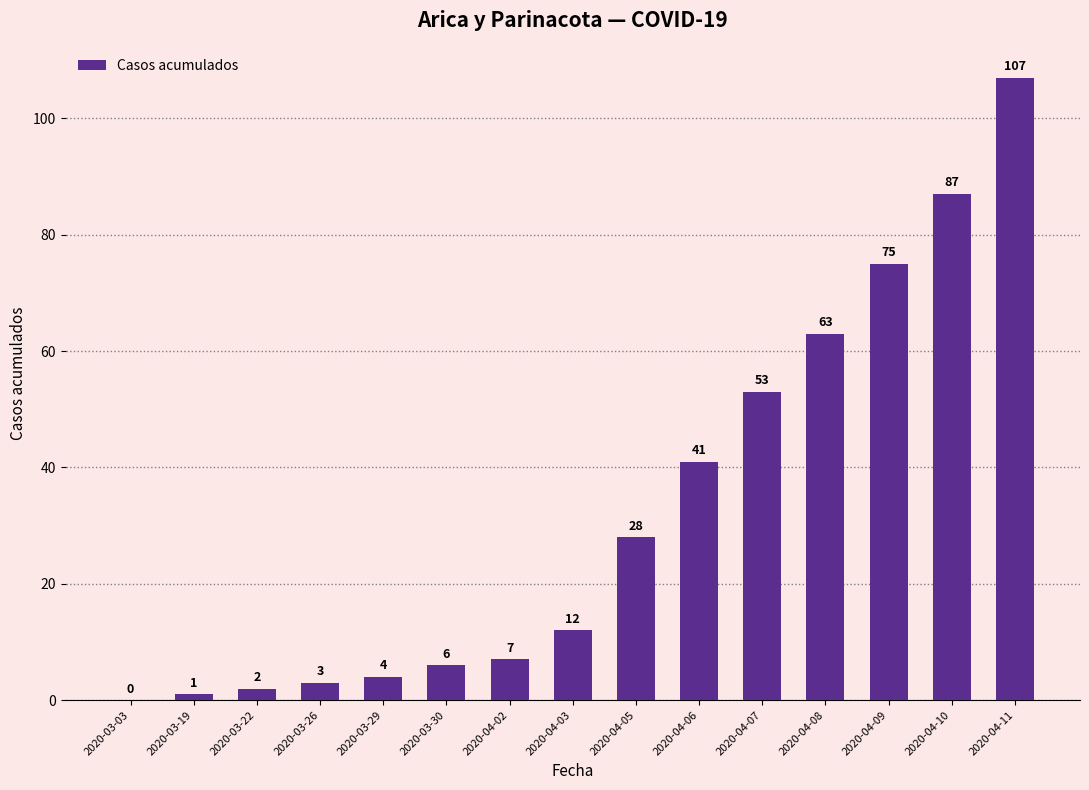

At which label is the value closest to 53?

2020-04-07